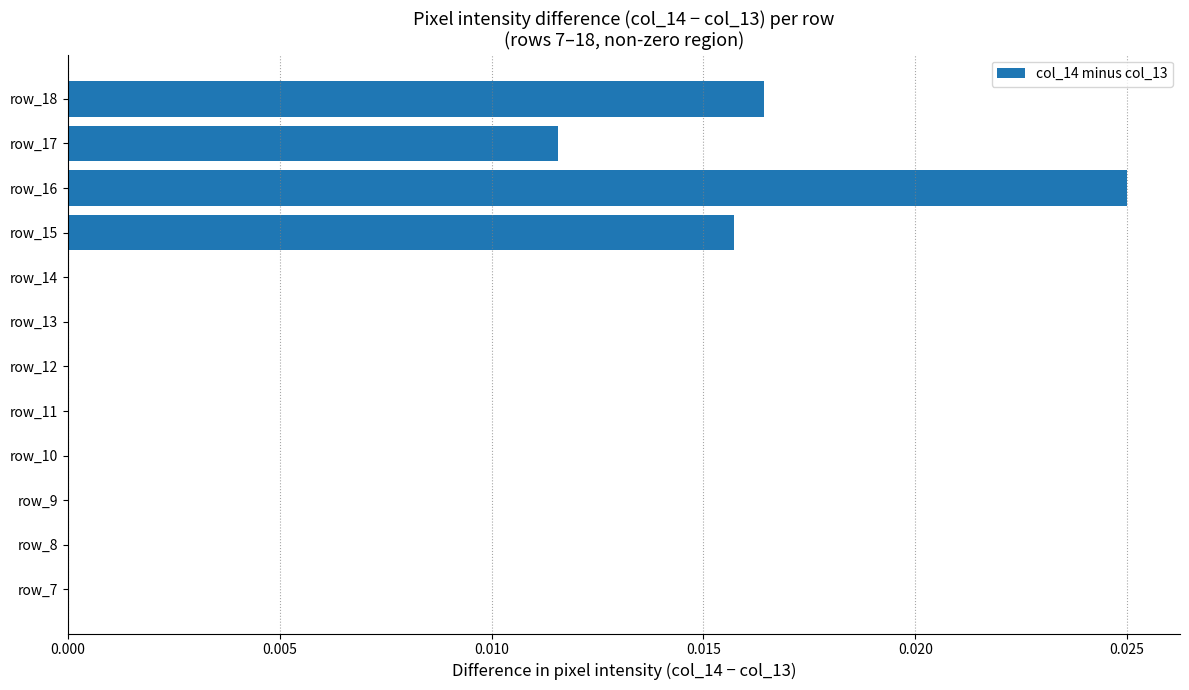

True or false: the data shows 0.0 at row_9.

True